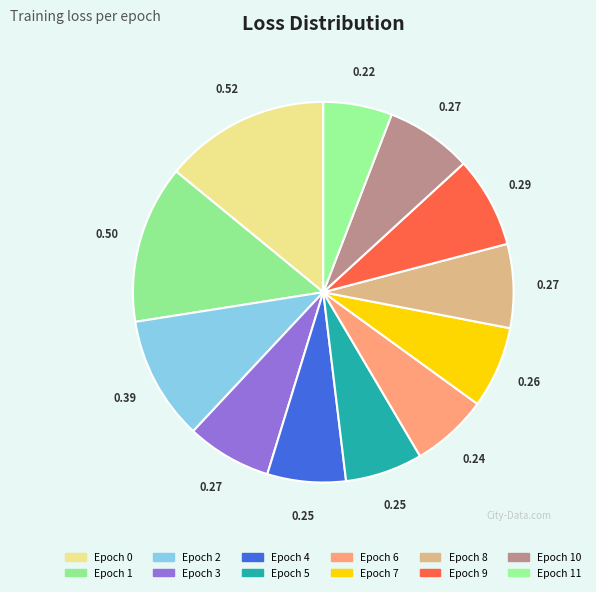

How many slices are in this pie chart?

12